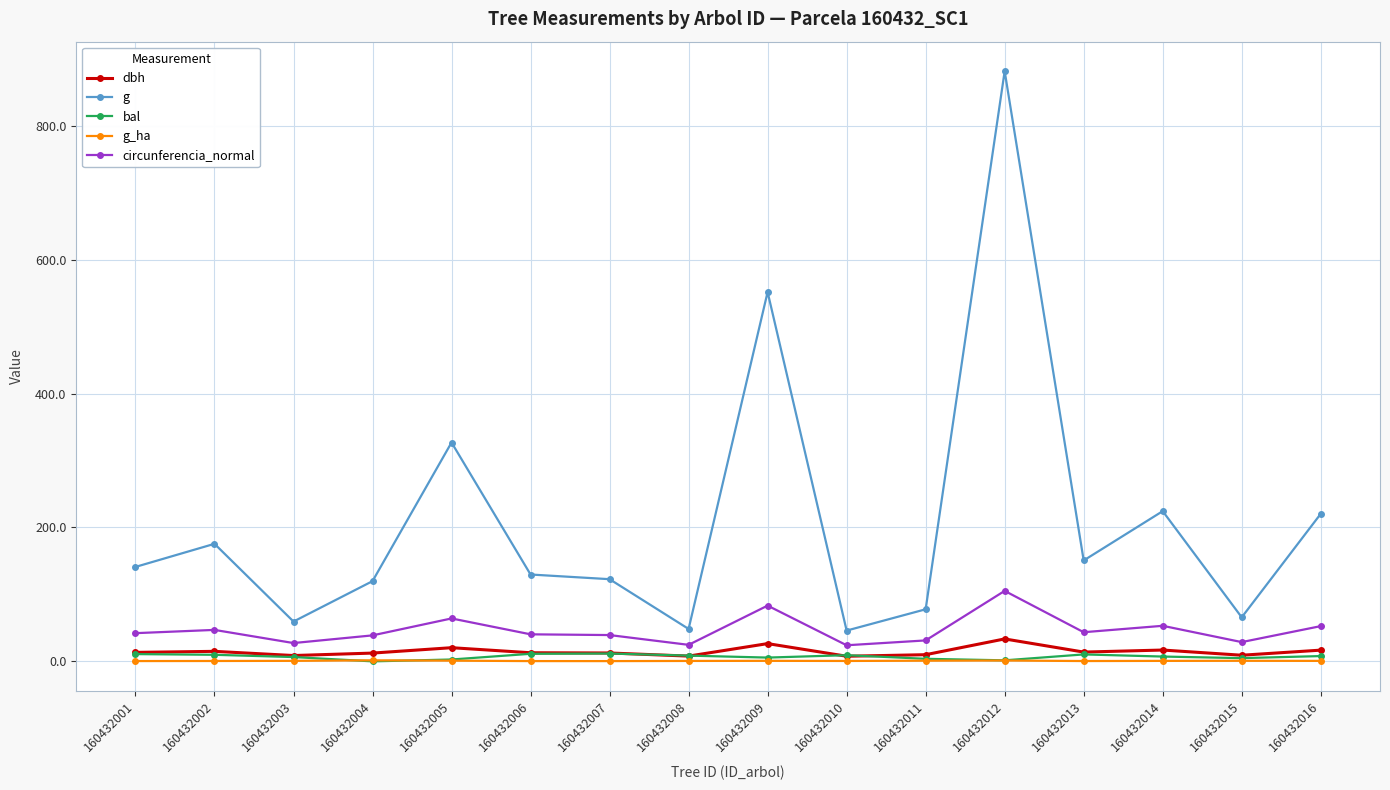

The bal series shows 11.7 at 160432007. True or false?

True